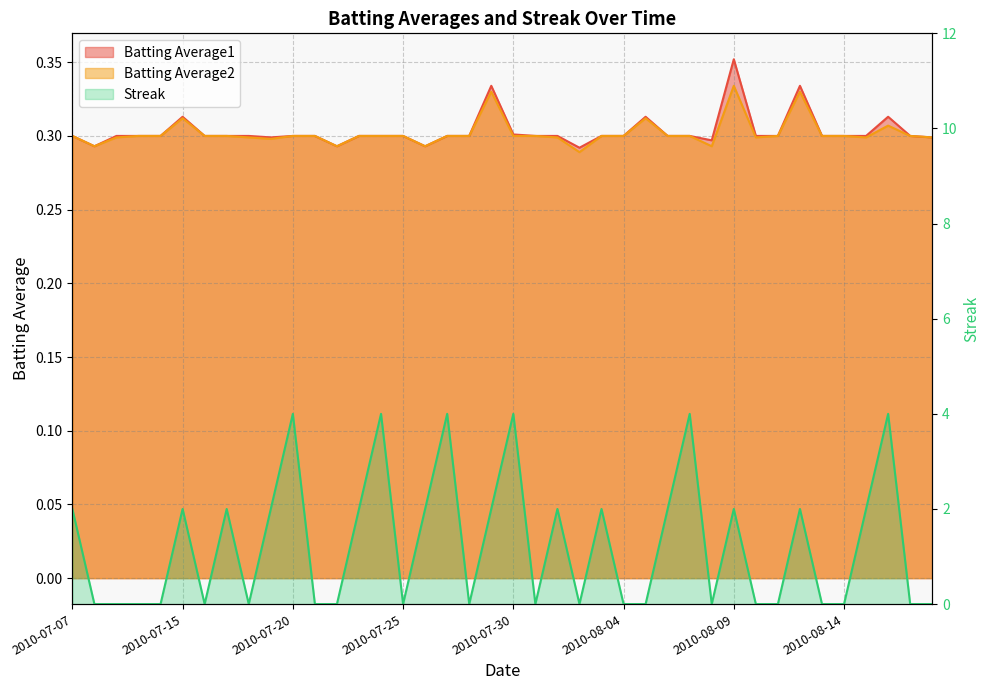

Which series has the largest range (max minus min)?

Streak